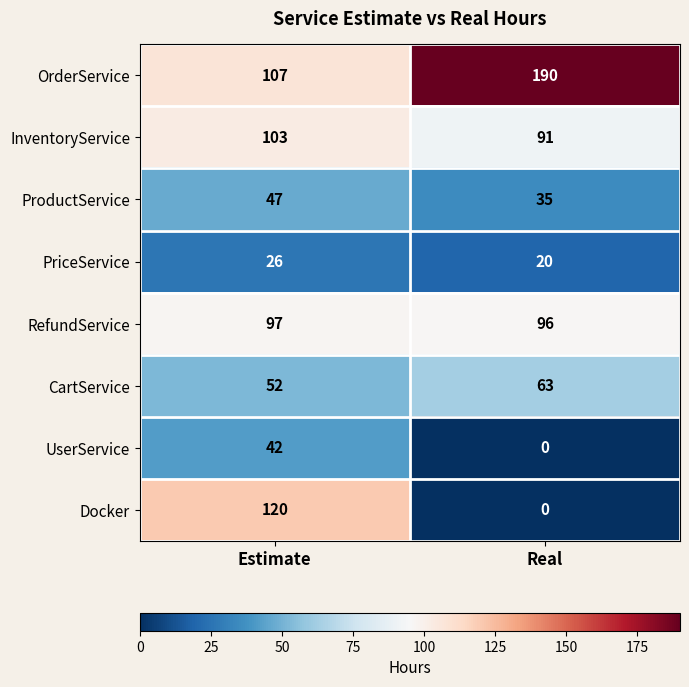

Count the number of data series in this chart.

8